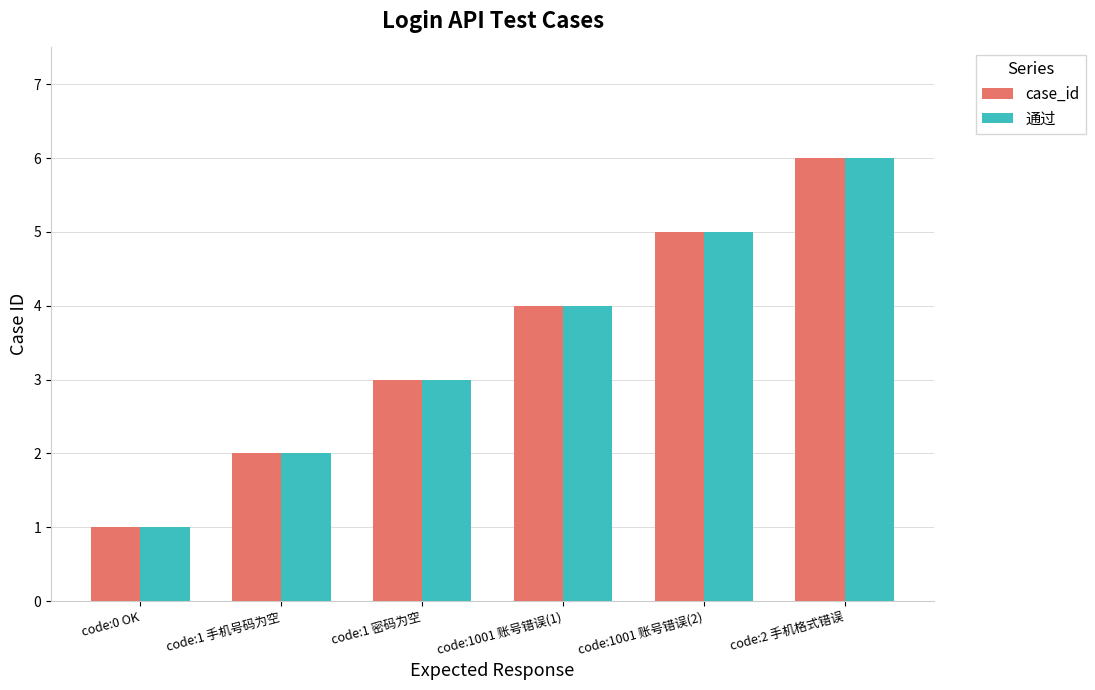

What is the maximum value for 通过?

6